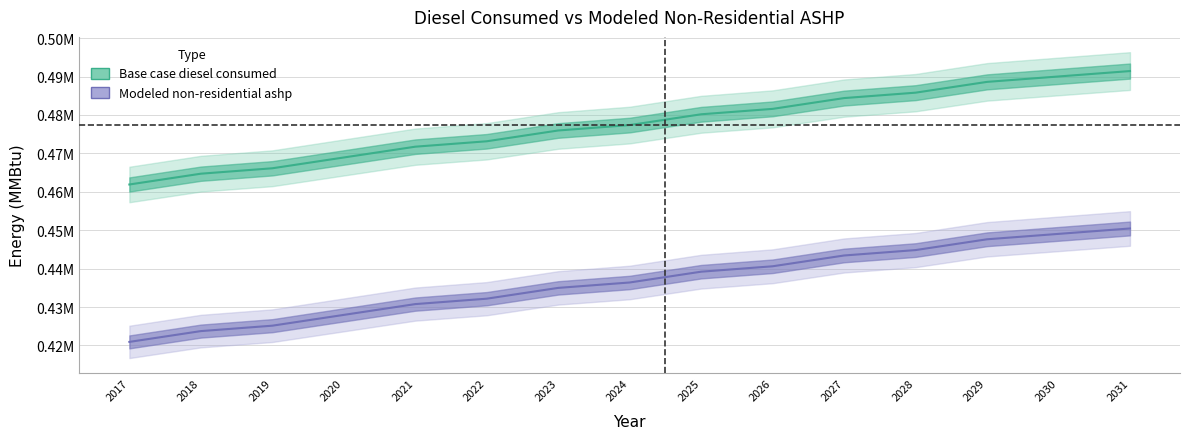

What is the value of the Modeled non-residential ashp point at the 6th from the left?

432180.6